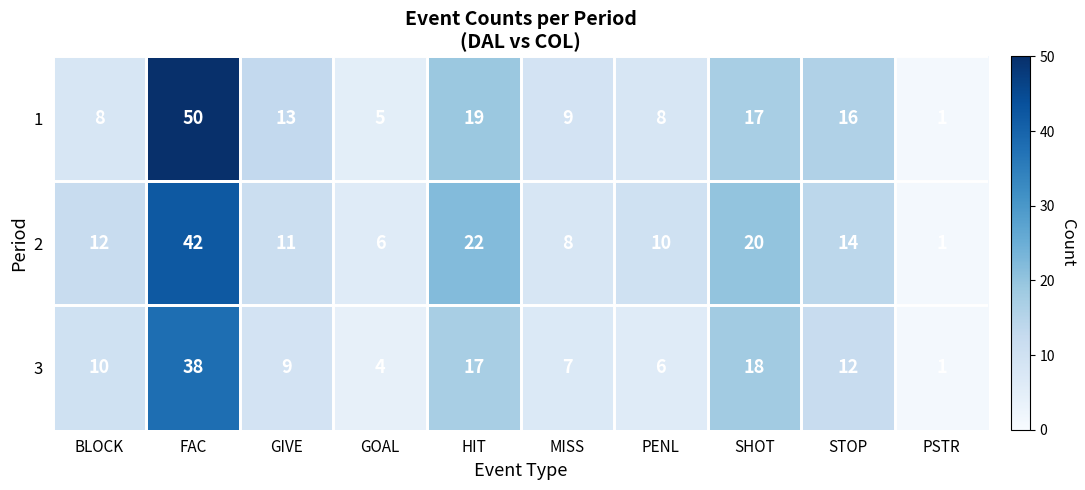

Reading left to right, extract all data points from this chart.

1: BLOCK=8	FAC=50	GIVE=13	GOAL=5	HIT=19	MISS=9	PENL=8	SHOT=17	STOP=16	PSTR=1
2: BLOCK=12	FAC=42	GIVE=11	GOAL=6	HIT=22	MISS=8	PENL=10	SHOT=20	STOP=14	PSTR=1
3: BLOCK=10	FAC=38	GIVE=9	GOAL=4	HIT=17	MISS=7	PENL=6	SHOT=18	STOP=12	PSTR=1